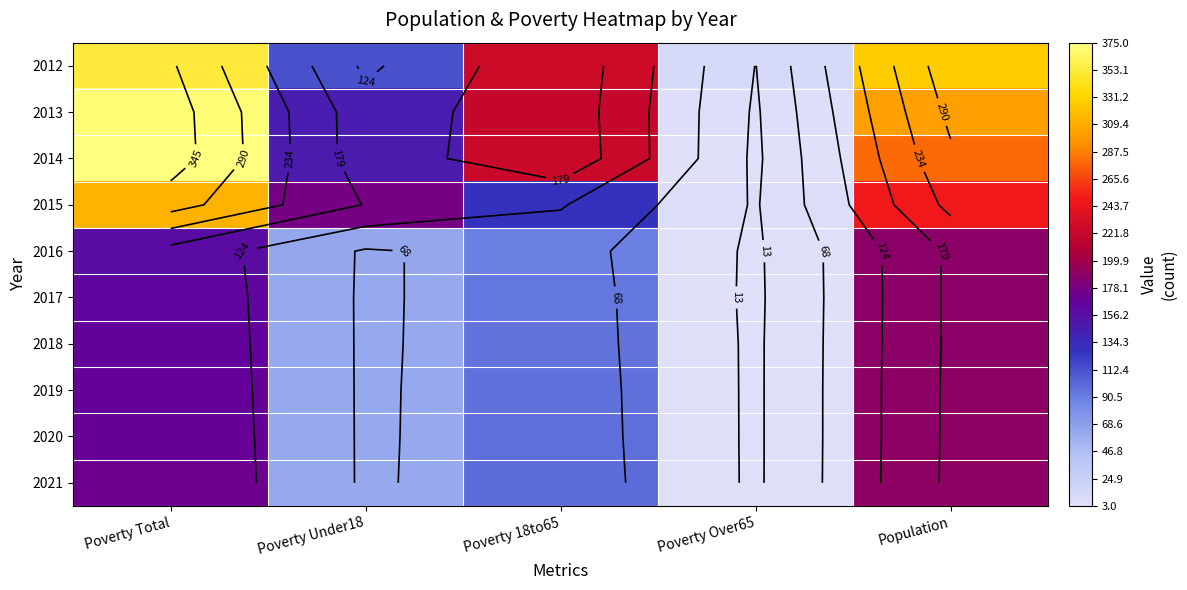

Which category has the highest value across all series?

Poverty Total